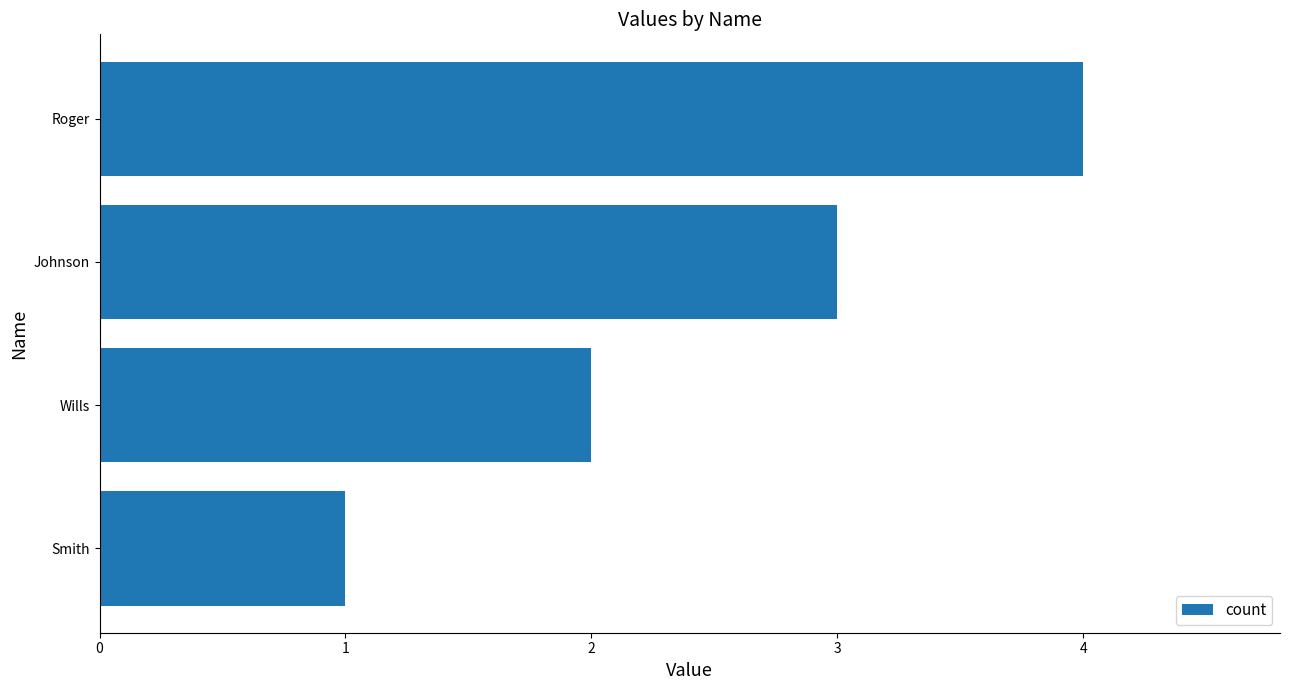

What is the difference between the maximum and minimum values?

3